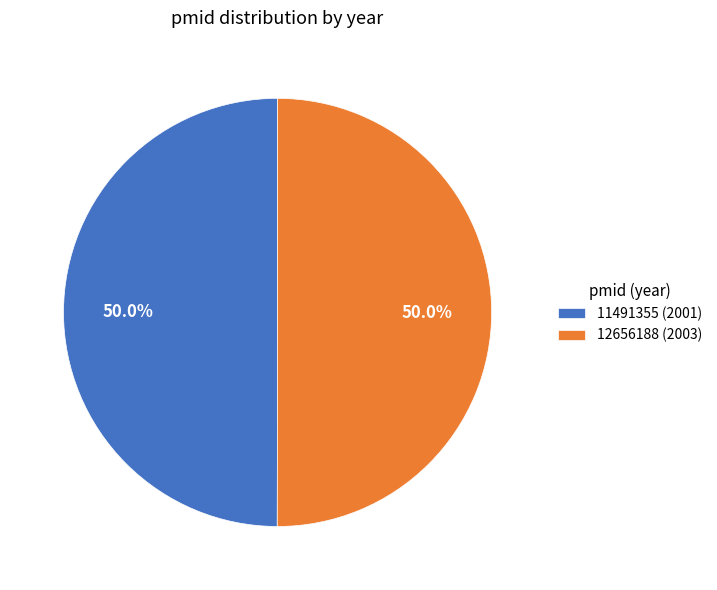

The 12656188 slice represents 40% of the pie. True or false?

False